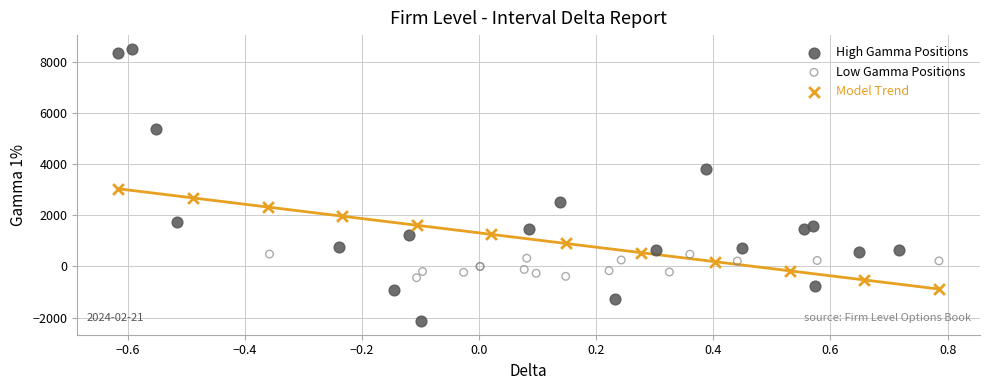

Which series contains the highest Y value?

High Gamma Positions